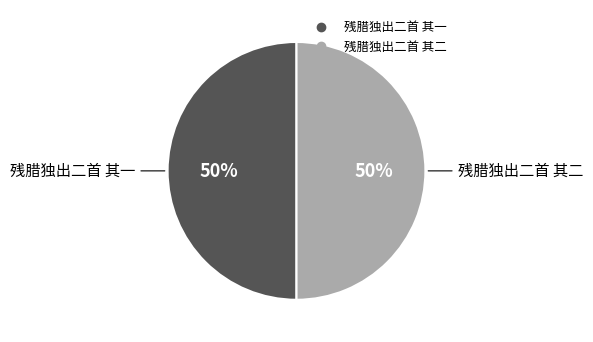

True or false: 残腊独出二首 其二 accounts for 40% of the total.

False